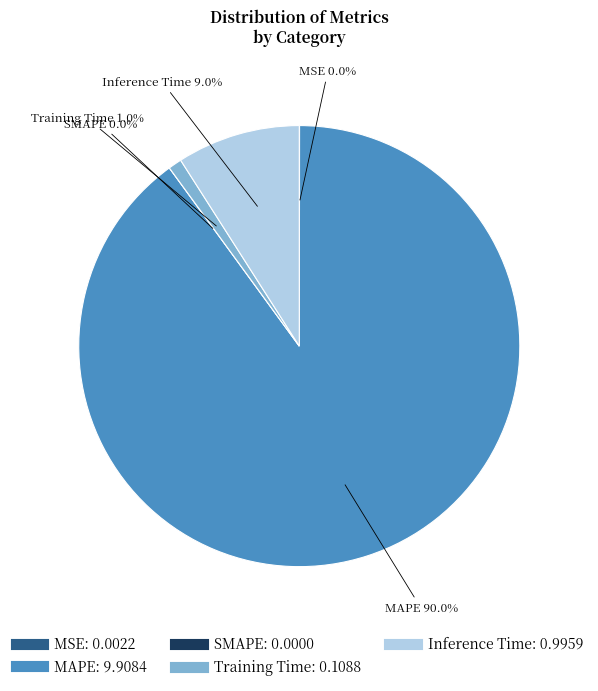

How many segments does this pie chart have?

5